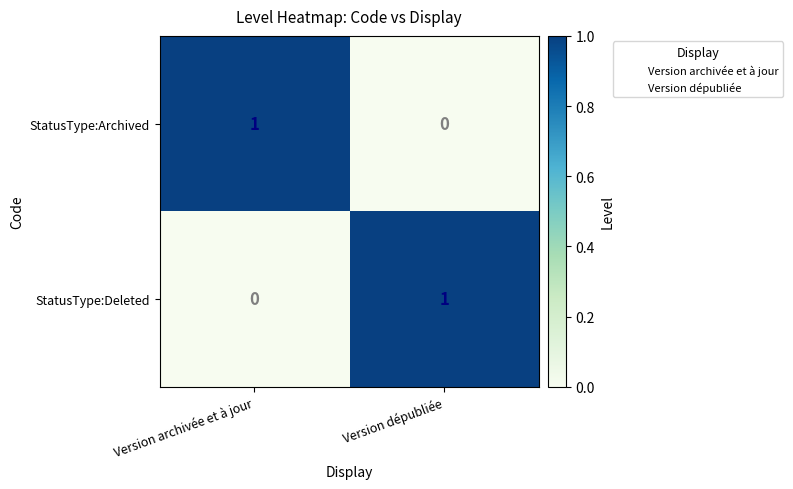

Which category has the highest value in the StatusType:Archived series?

Version archivée et à jour